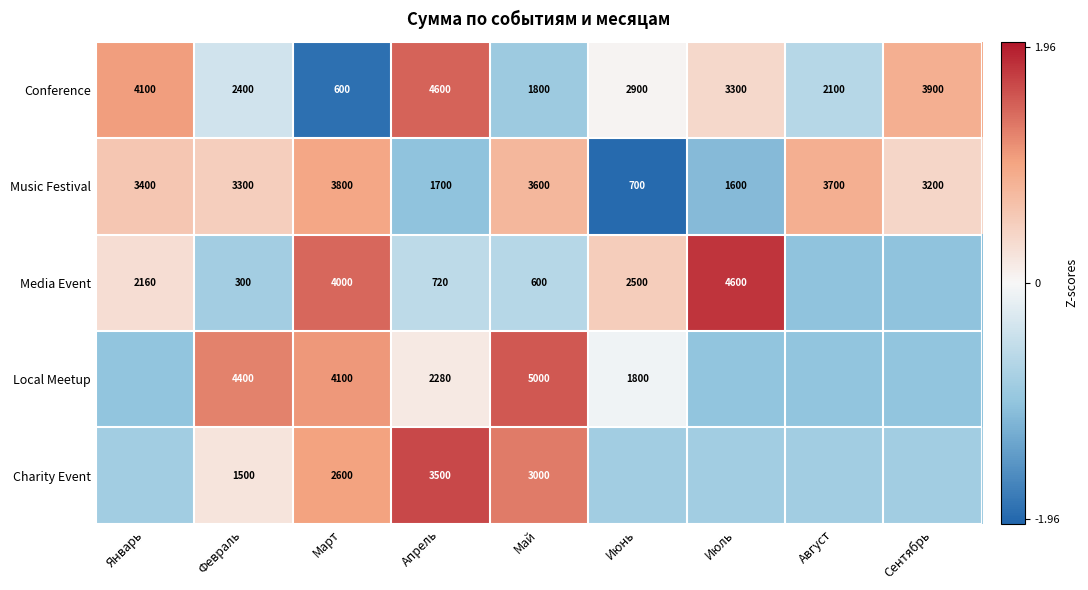

At which label does Music Festival reach its minimum?

Июнь